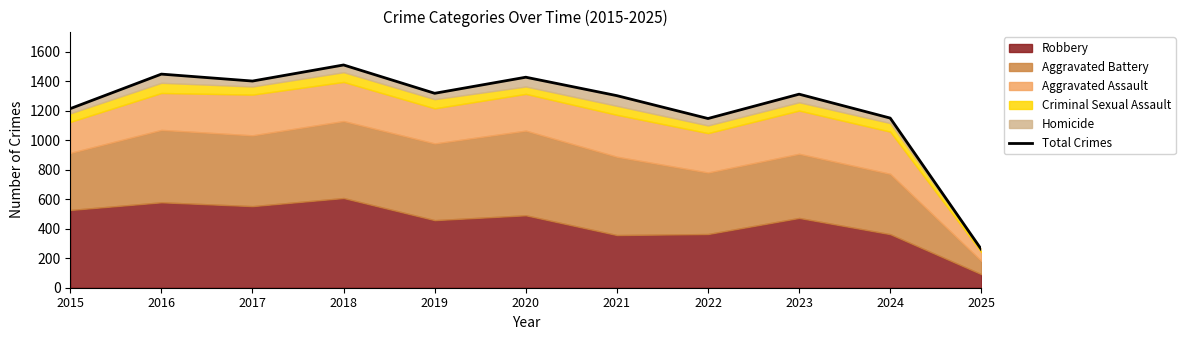

Rank the categories by value from highest to lowest.

2018, 2016, 2020, 2017, 2019, 2023, 2021, 2015, 2024, 2022, 2025